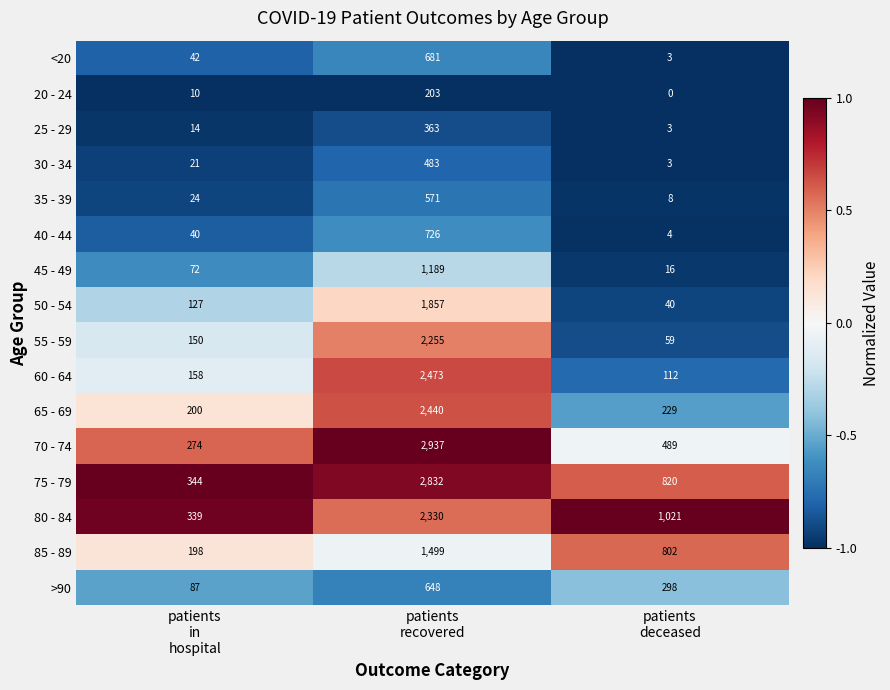

Which series has the largest range (max minus min)?

70 - 74